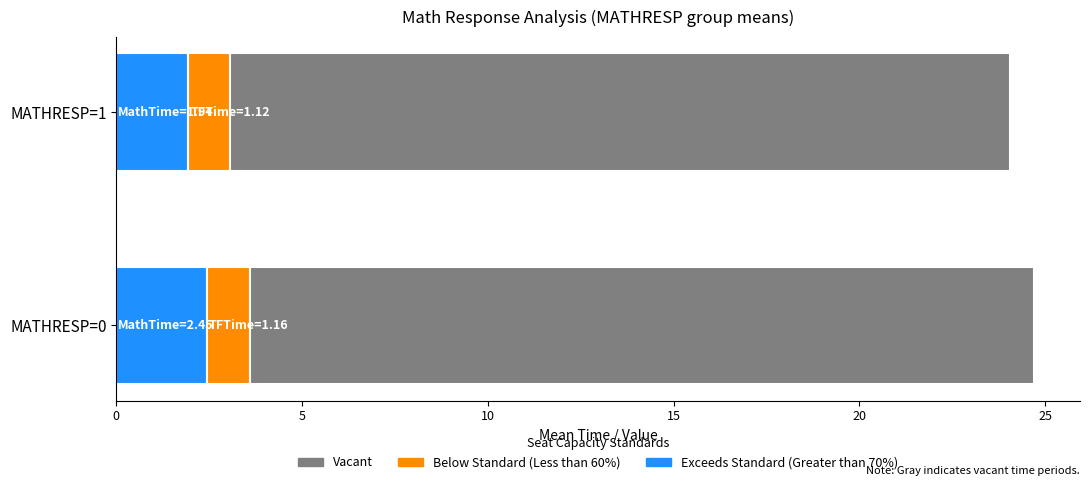

True or false: Exceeds Standard (Greater than 70%) has a value of 1.0 at MATHRESP=1.

False